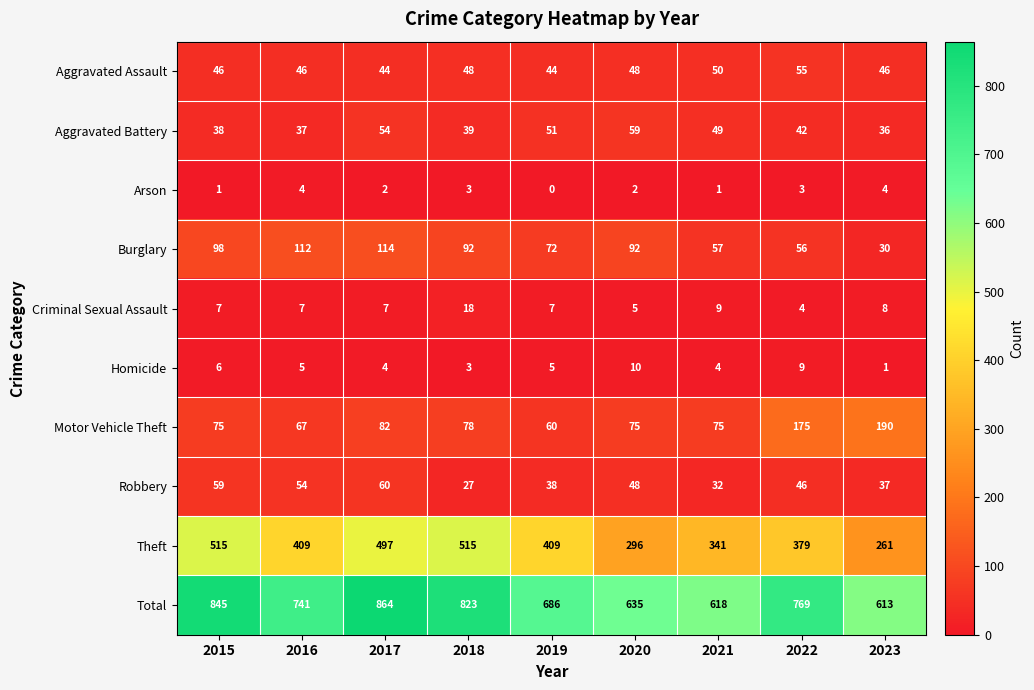

What is the sum of all Aggravated Assault values?

427